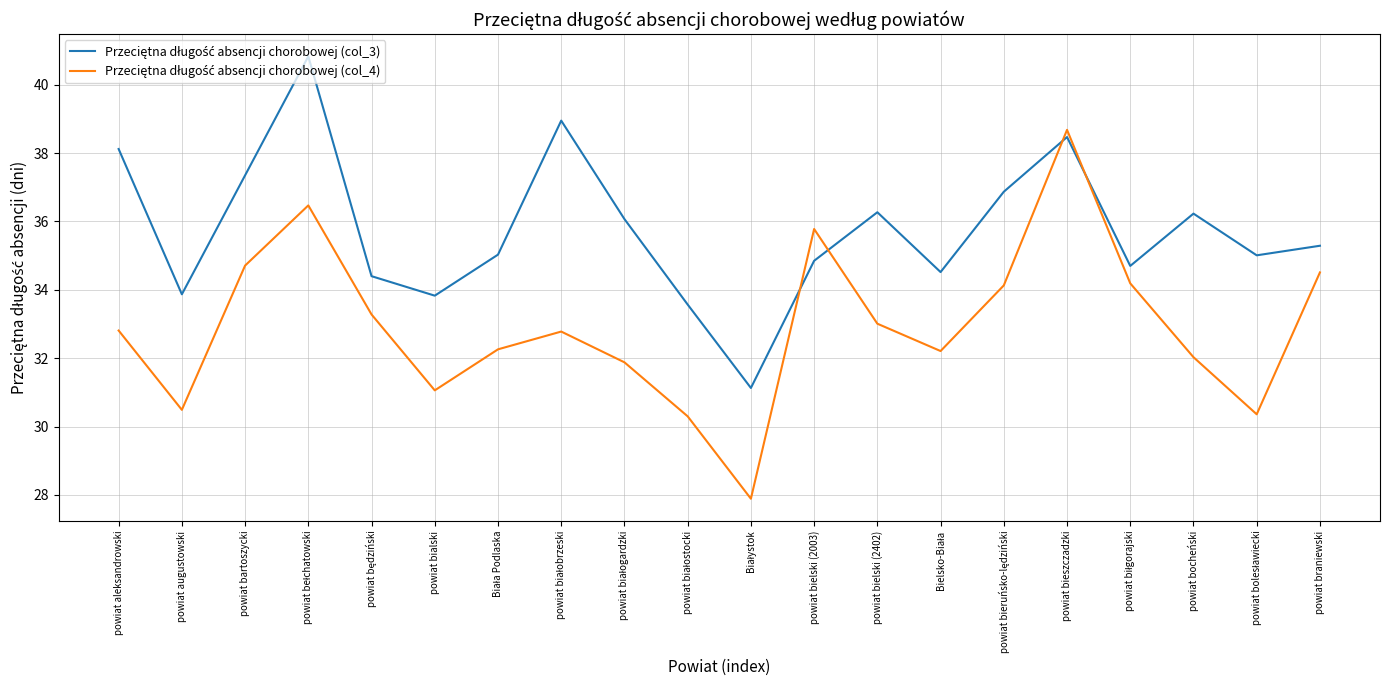

What is the minimum value shown in the chart?

27.9